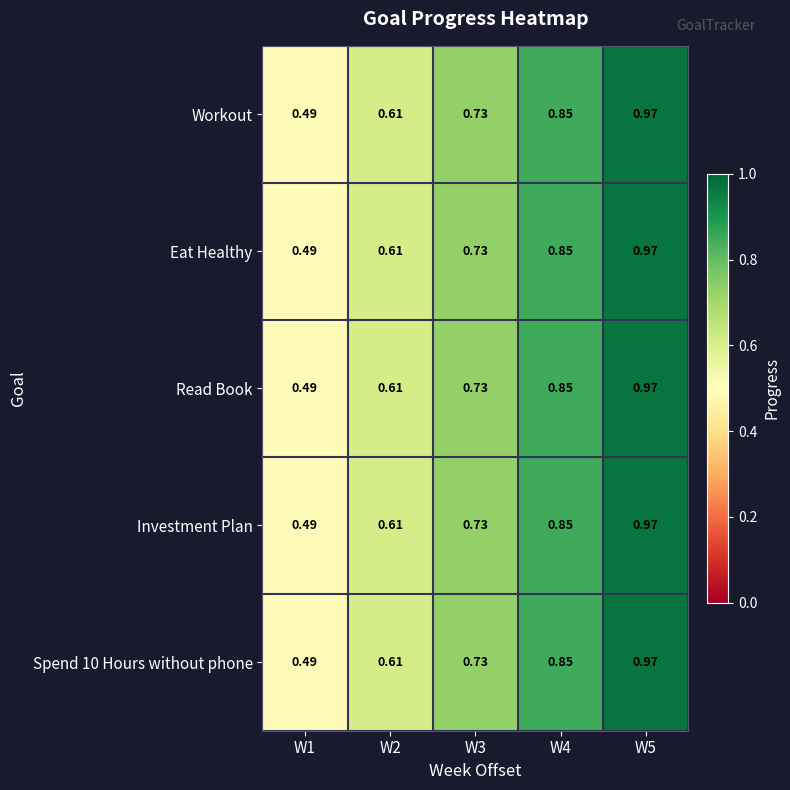

Is the value of Spend 10 Hours without phone at W1 greater than the value of Investment Plan at W3?

No